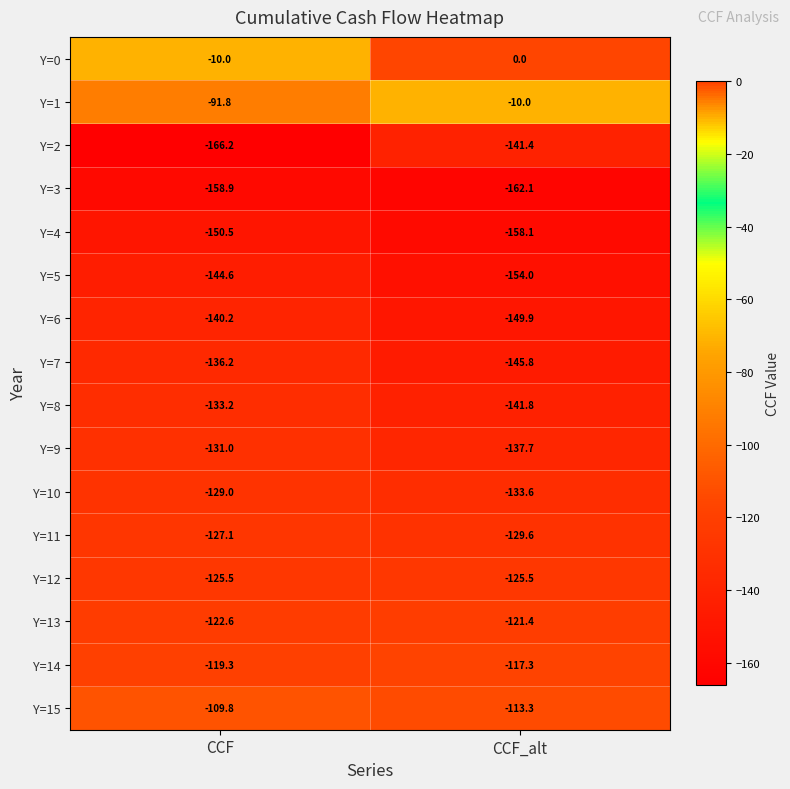

Which label corresponds to the smallest value in the chart?

CCF